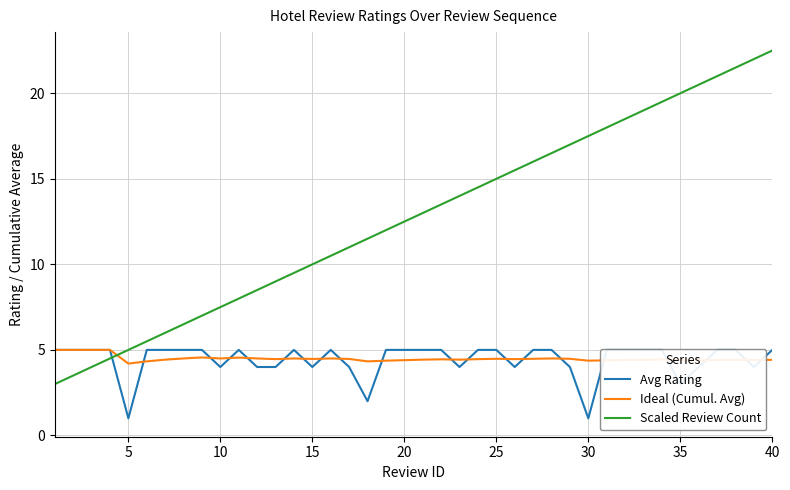

True or false: Scaled Review Count and Ideal (Cumul. Avg) intersect in this chart.

True